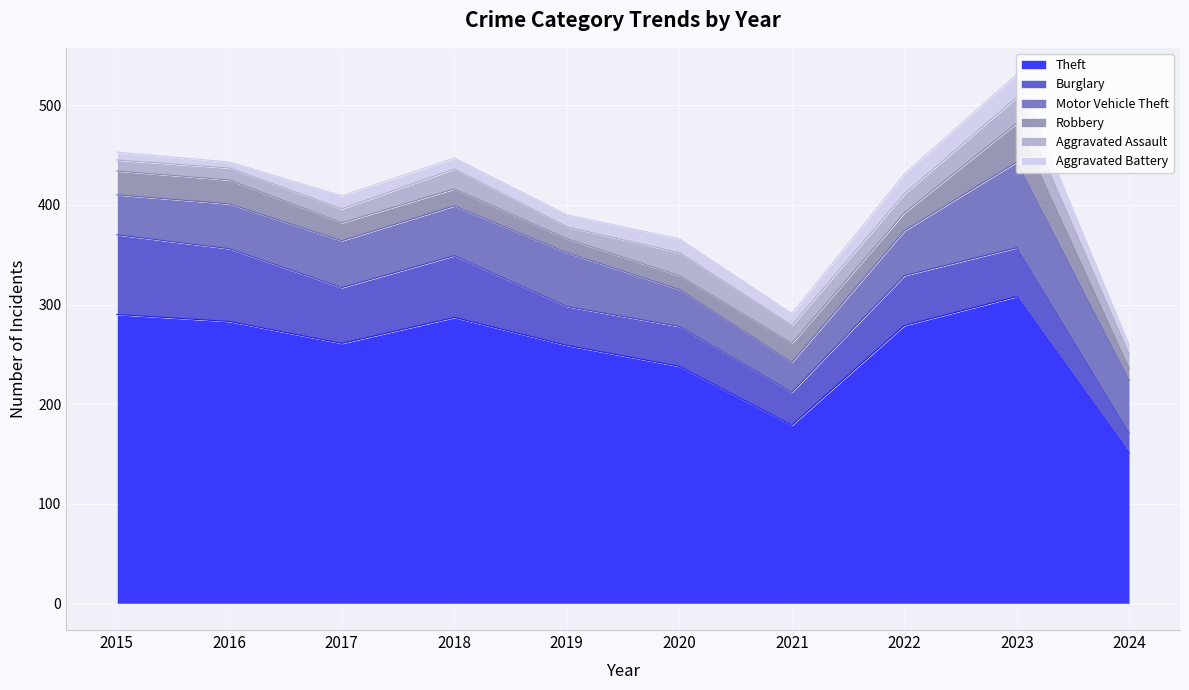

What are all the series names shown in the legend?

Theft, Burglary, Motor Vehicle Theft, Robbery, Aggravated Assault, Aggravated Battery